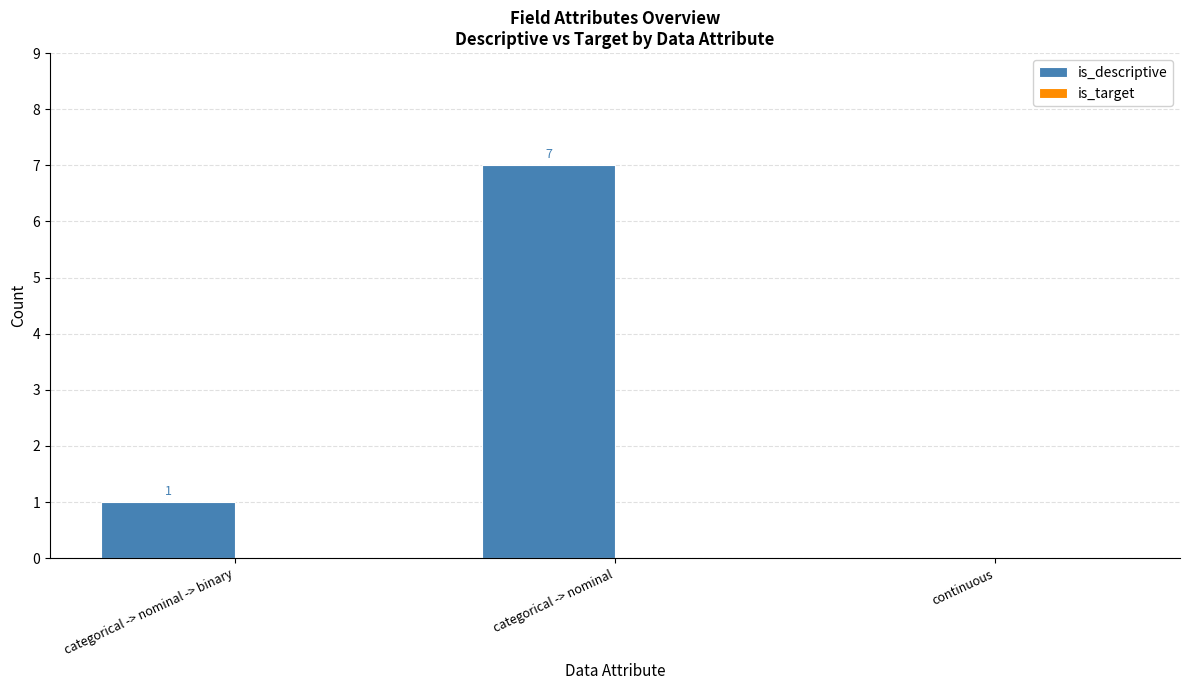

What is the greatest value displayed?

7